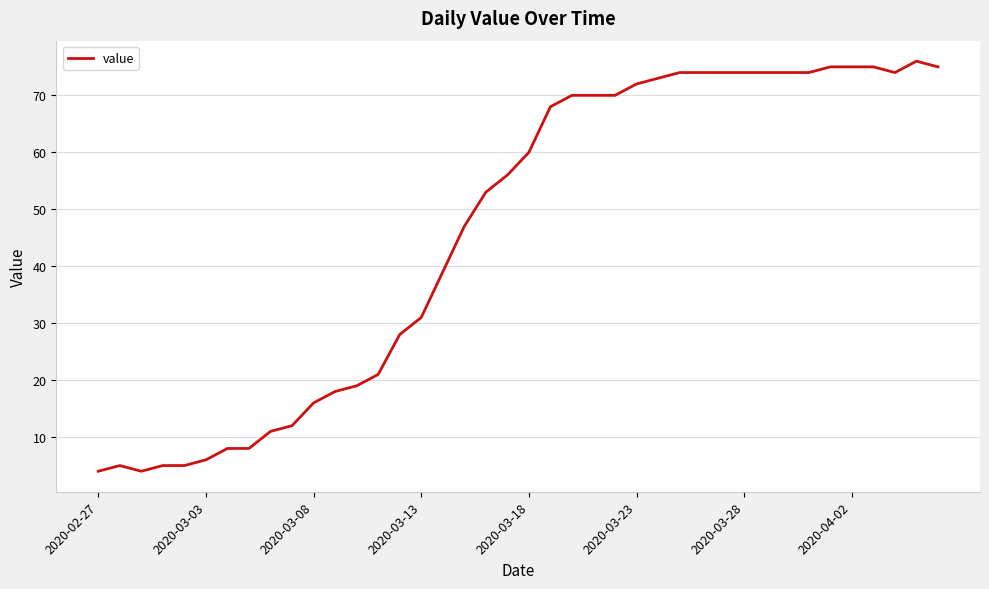

What is the minimum value shown in the chart?

4